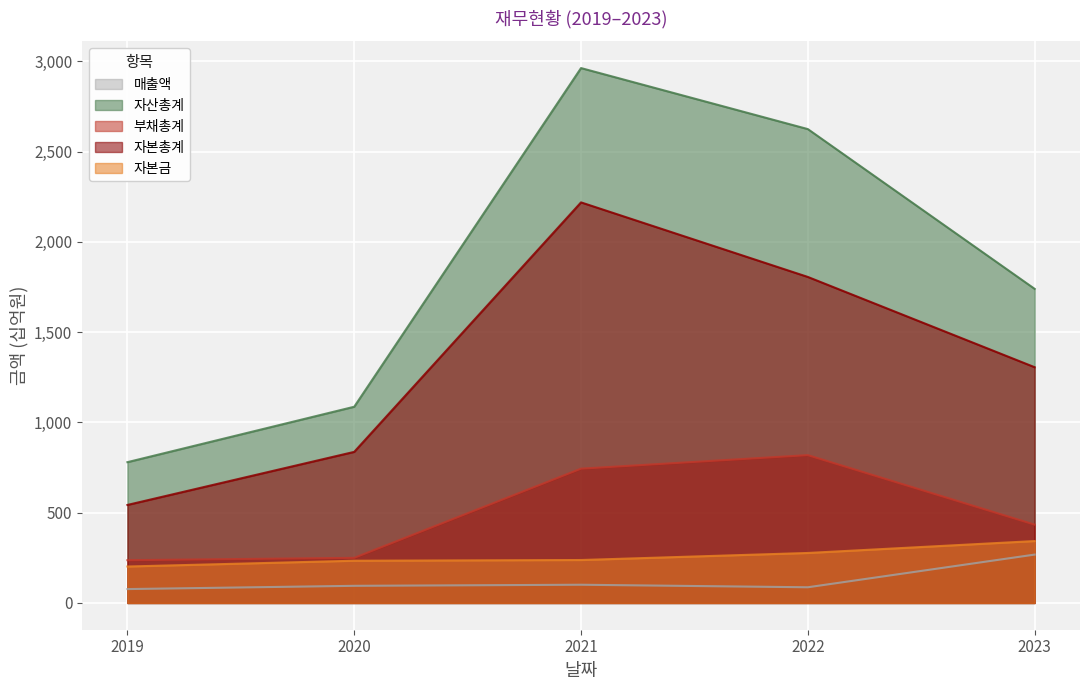

At which label does 자산총계 reach its peak?

2021